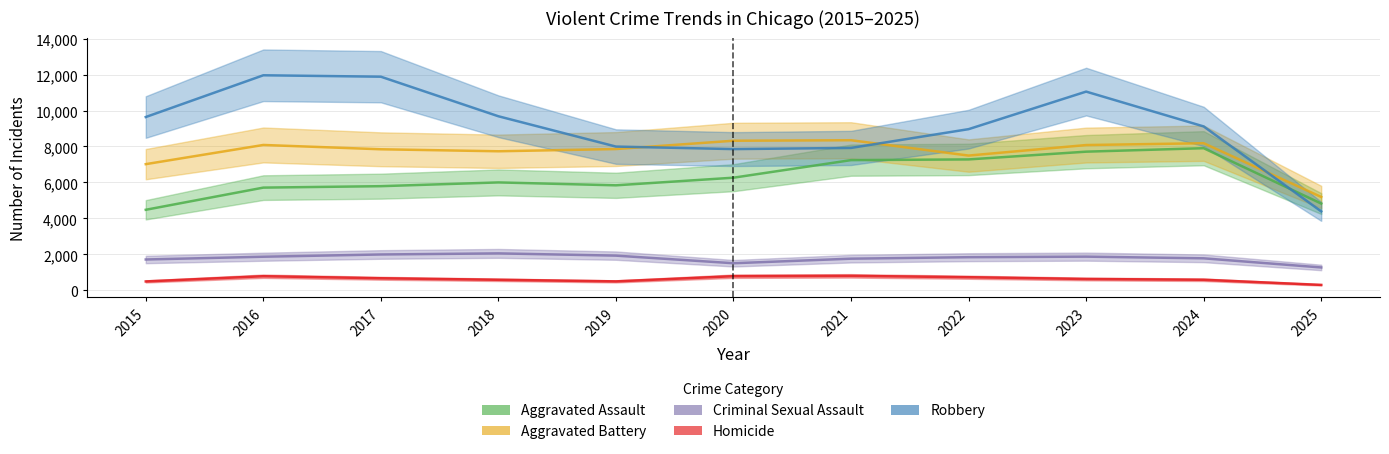

At 2017, list the series in order from smallest to largest.

Homicide, Criminal Sexual Assault, Aggravated Assault, Aggravated Battery, Robbery